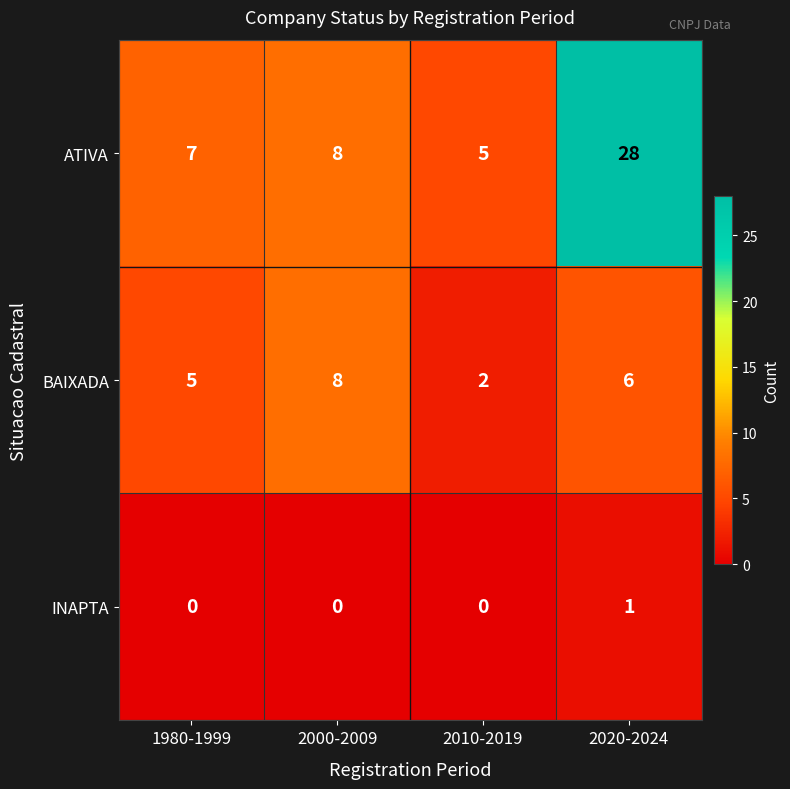

Which category has the highest value across all series?

2020-2024